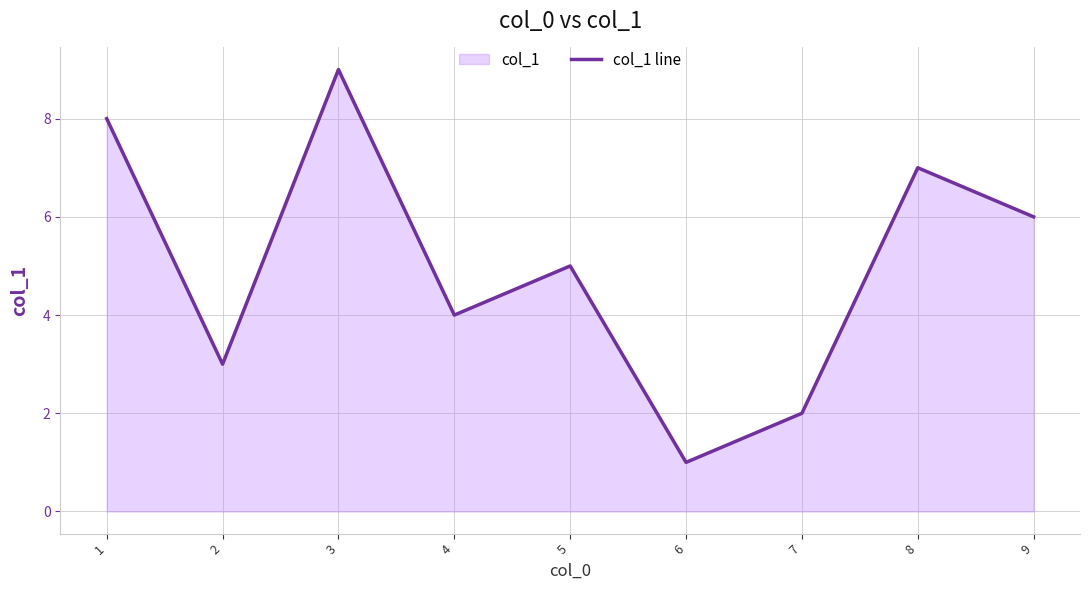

How many lines are shown in the chart?

1